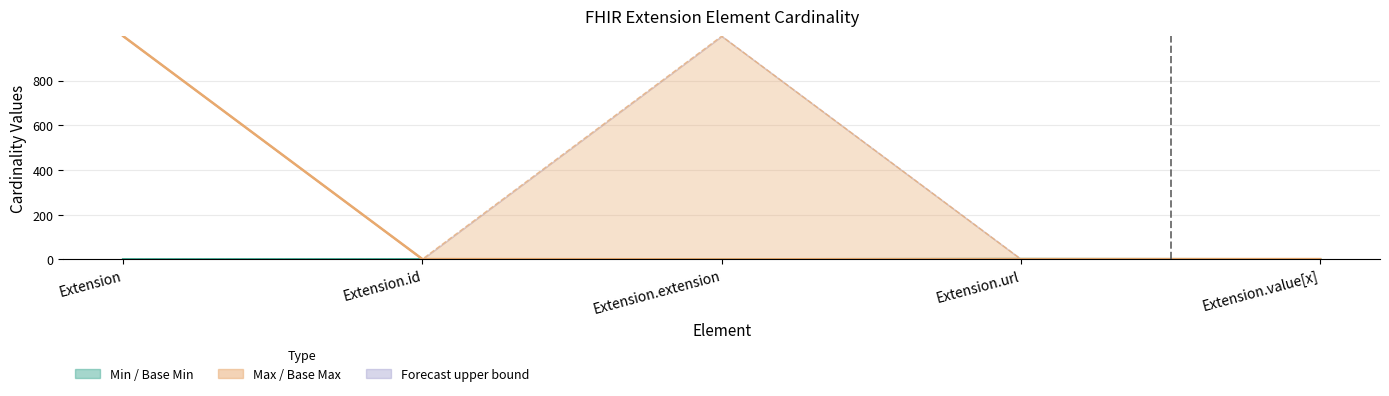

What is the difference between the maximum and minimum values in the Min series?

1